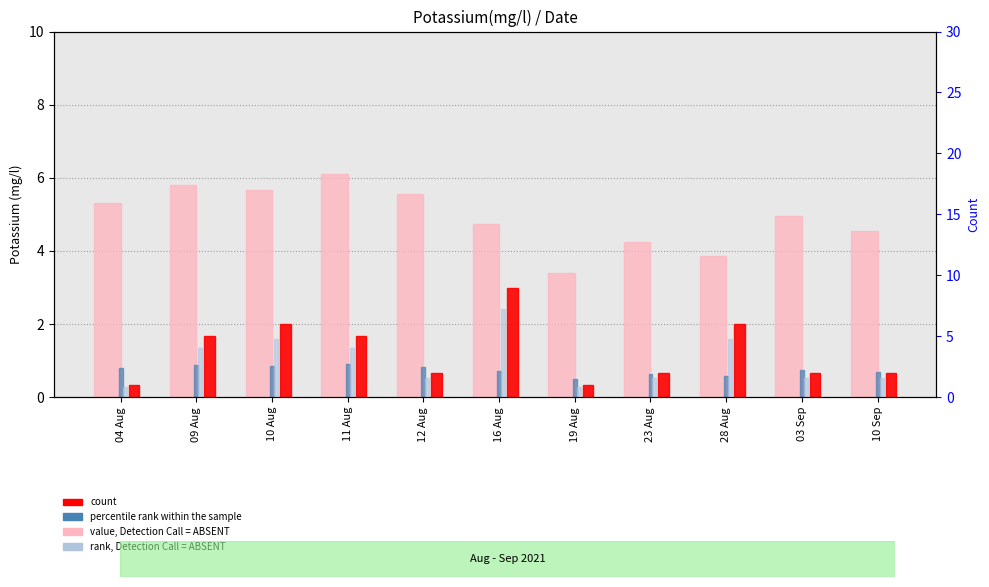

How many bars are there in each group?

4